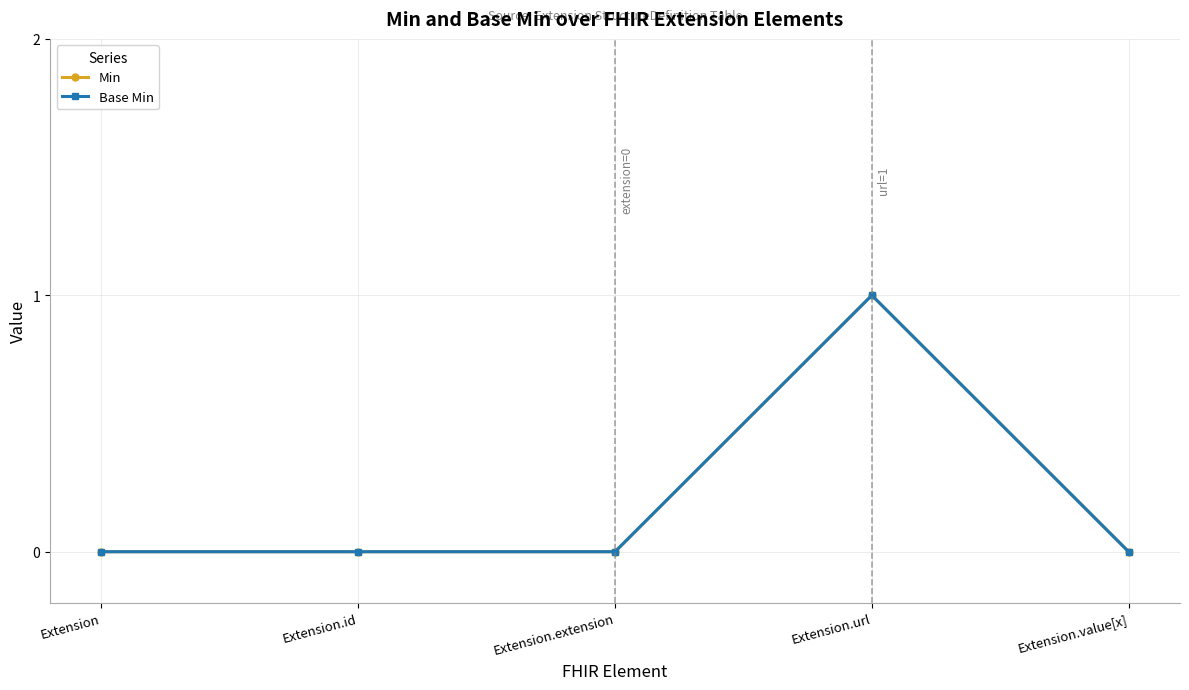

Does the chart display data point markers on the line(s)?

Yes